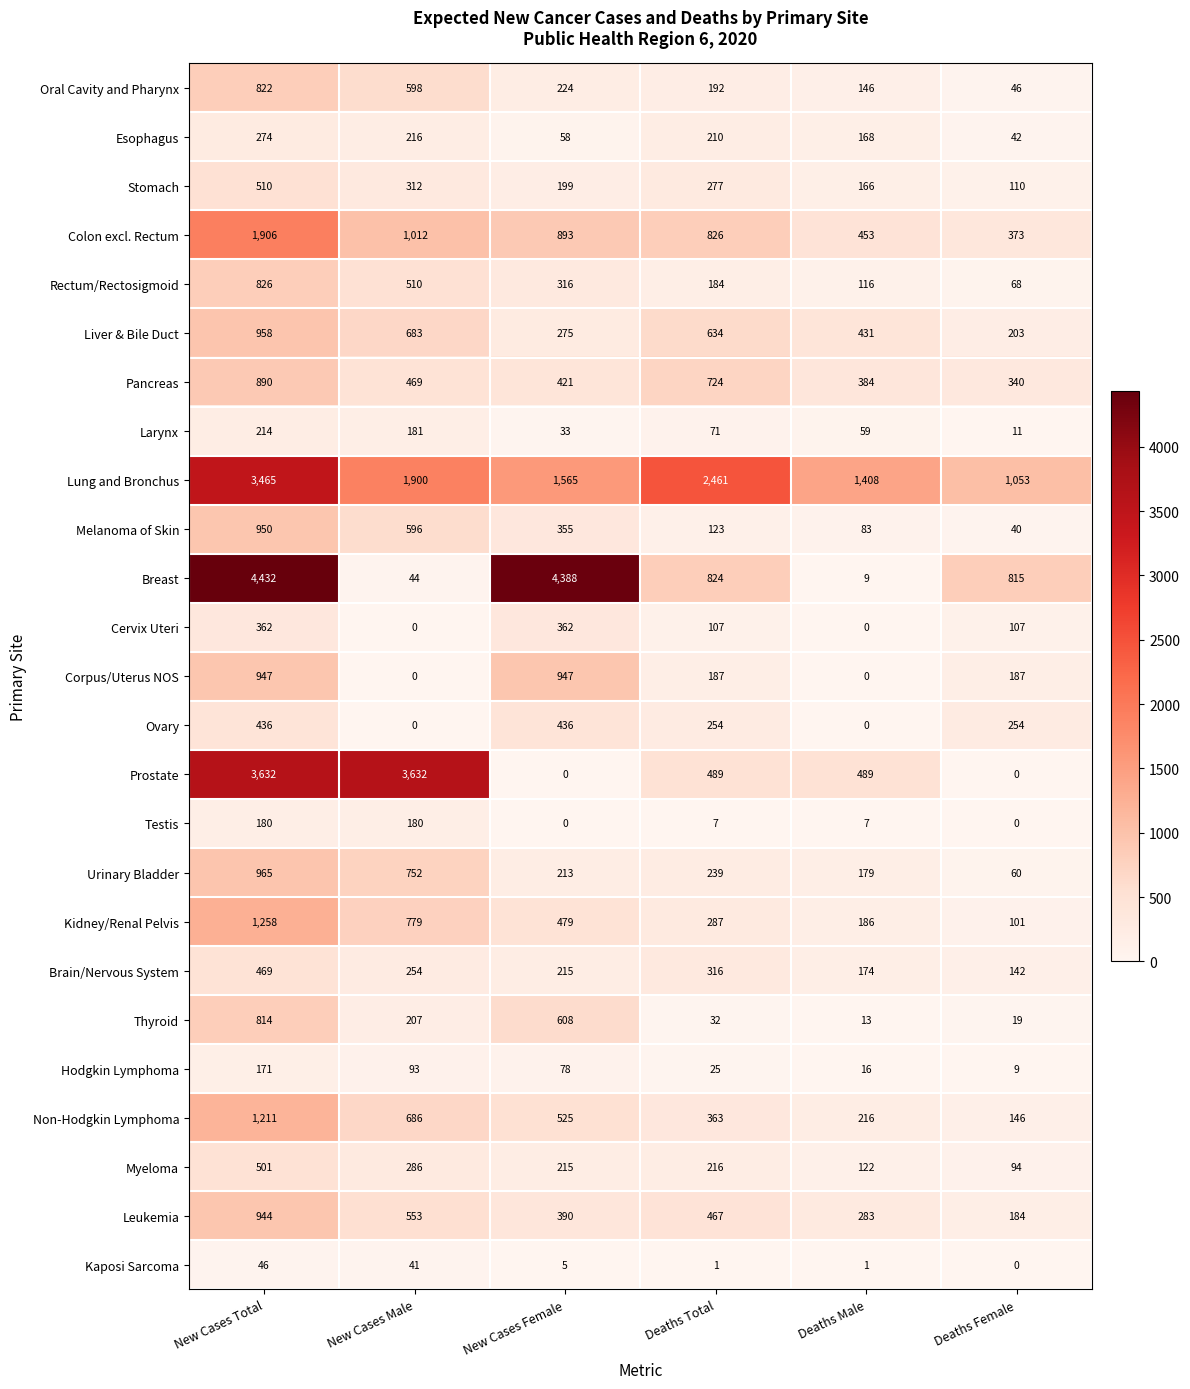

The value of Esophagus at New Cases Male is 216. True or false?

True